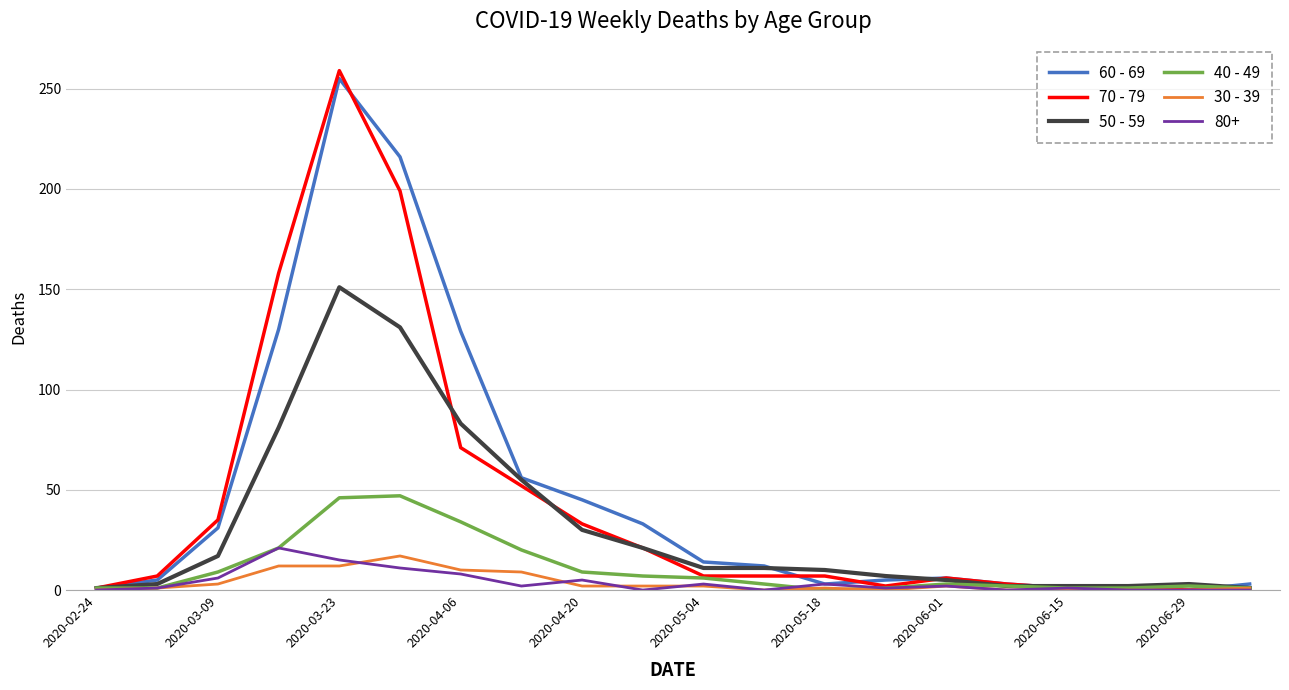

What is the greatest value displayed?

259